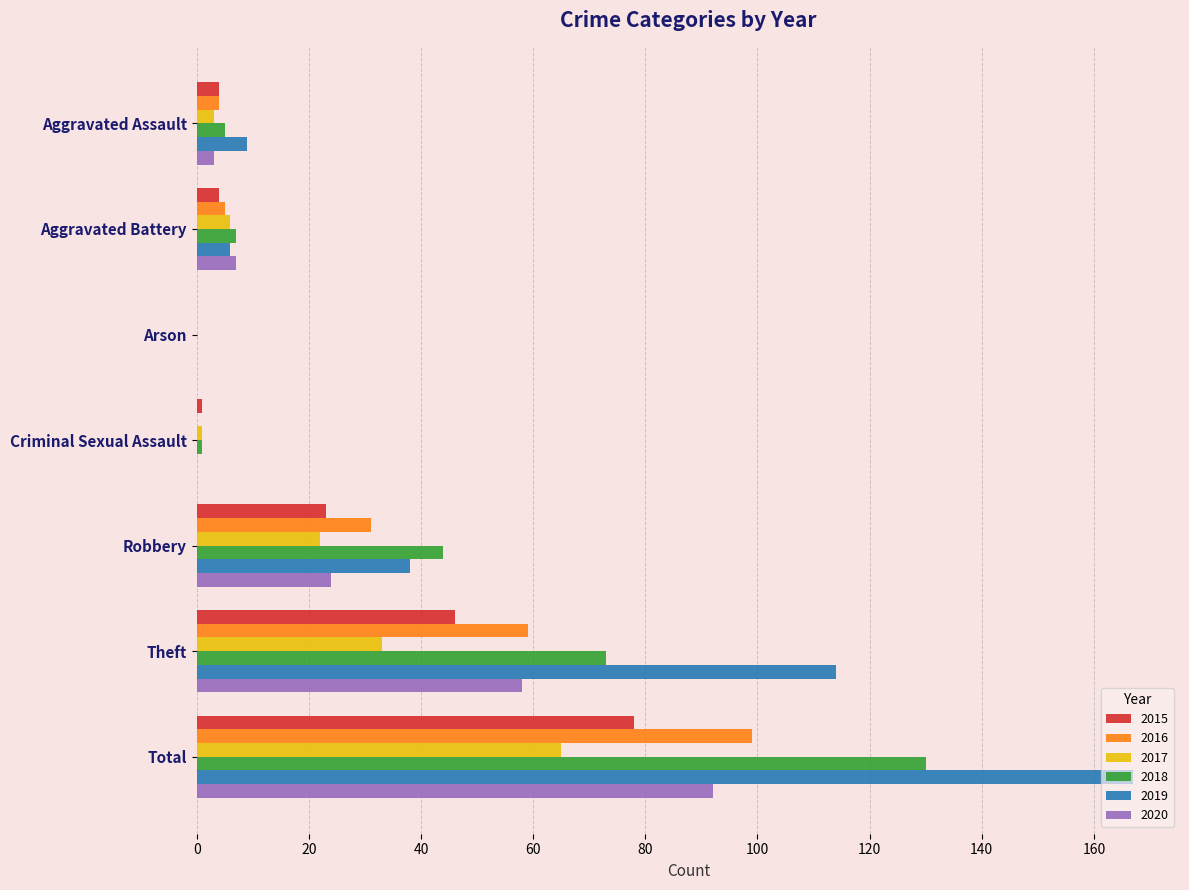

At which category is the sum across all series the highest?

Total